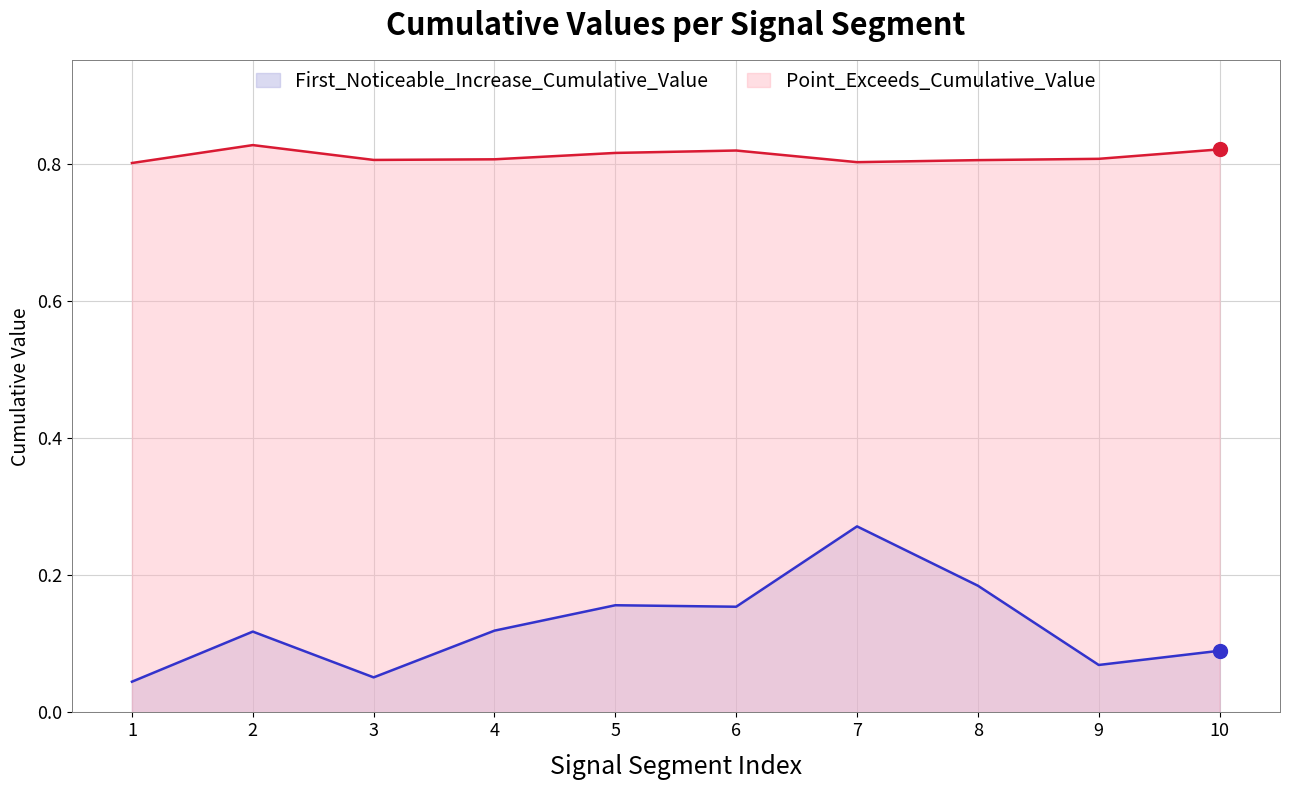

What are all the series names shown in the legend?

First_Noticeable_Increase_Cumulative_Value, Point_Exceeds_Cumulative_Value